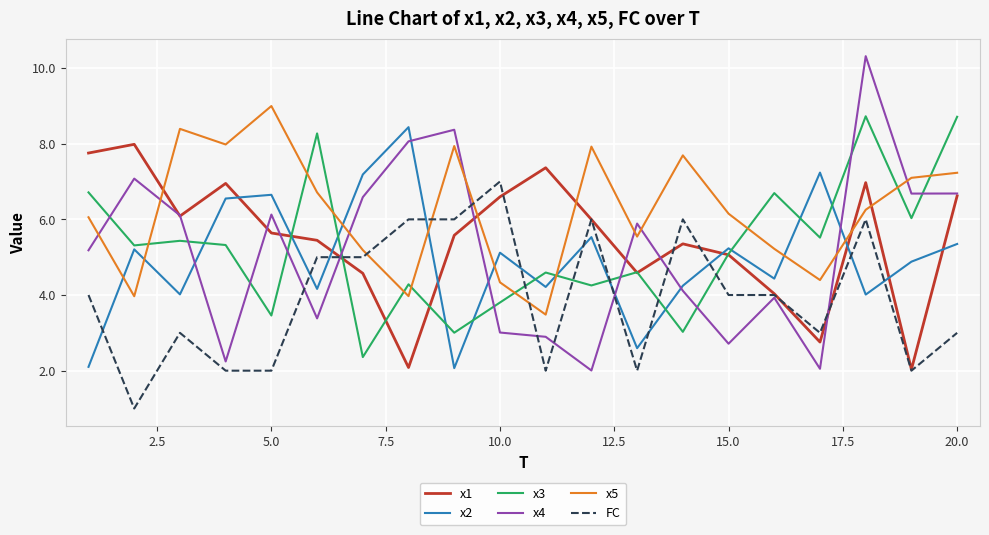

How many interior local valleys does the x2 series have?

7